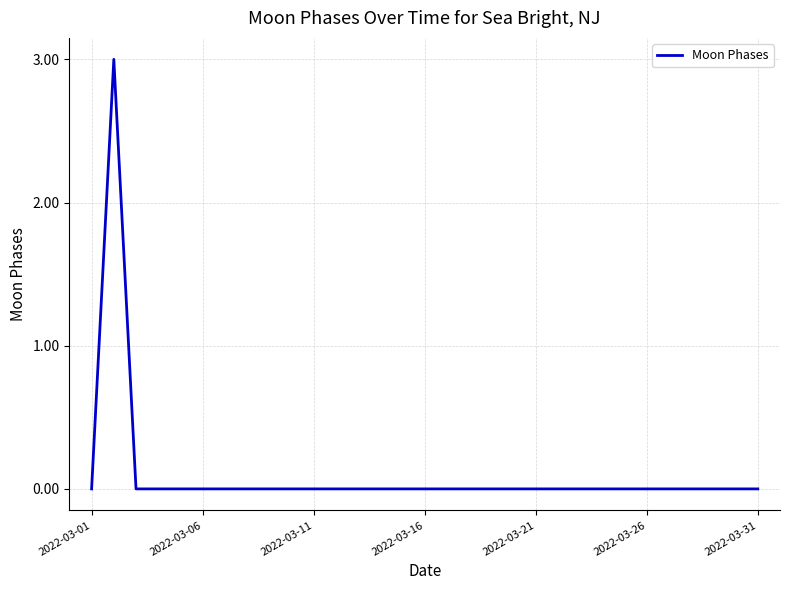

How many lines are shown in the chart?

1